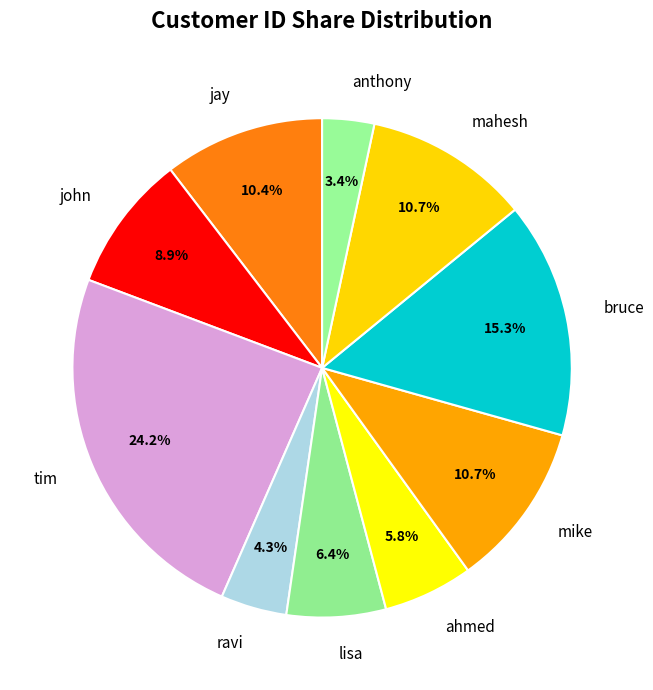

What percentage is NOT represented by john?

91.1%